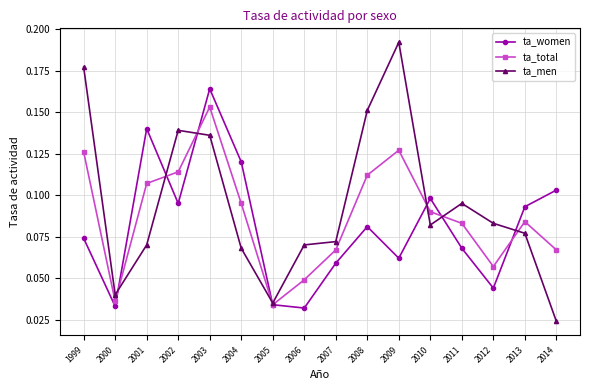

The ta_men series shows 0.0 at 2001. True or false?

False